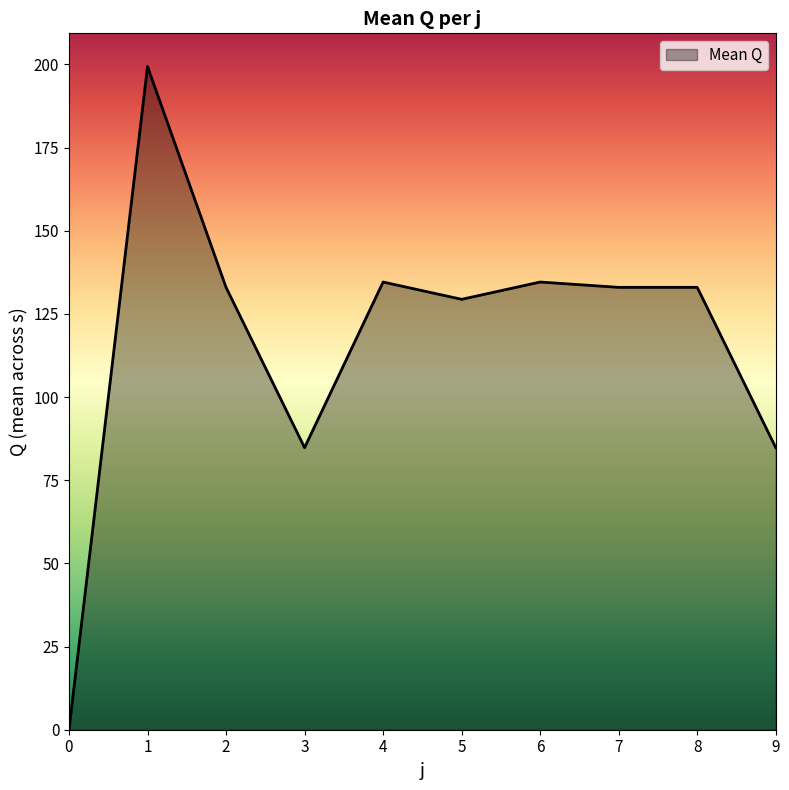

Count the number of data series in this chart.

1